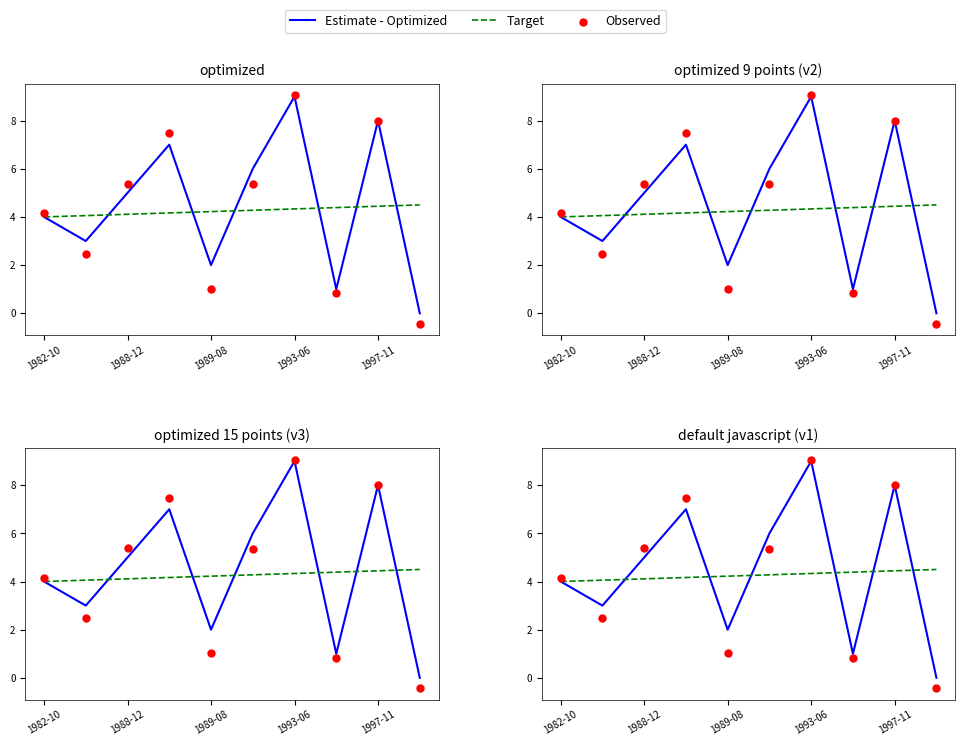

Which series contains the lowest Y value?

Observed